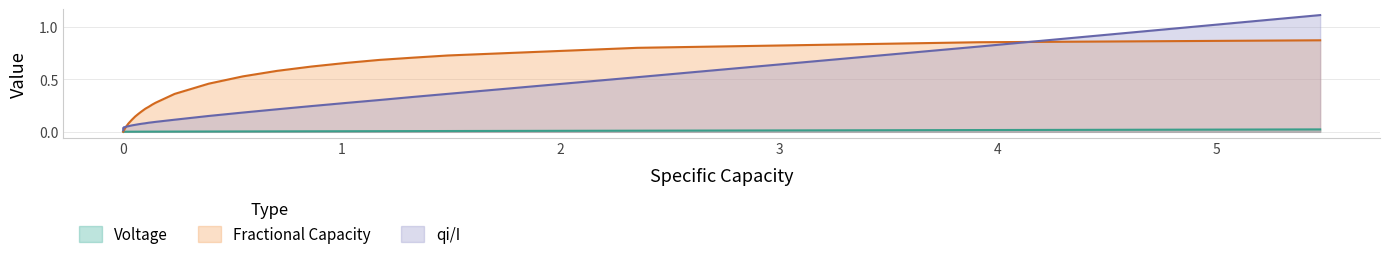

True or false: Voltage and x intersect in this chart.

False